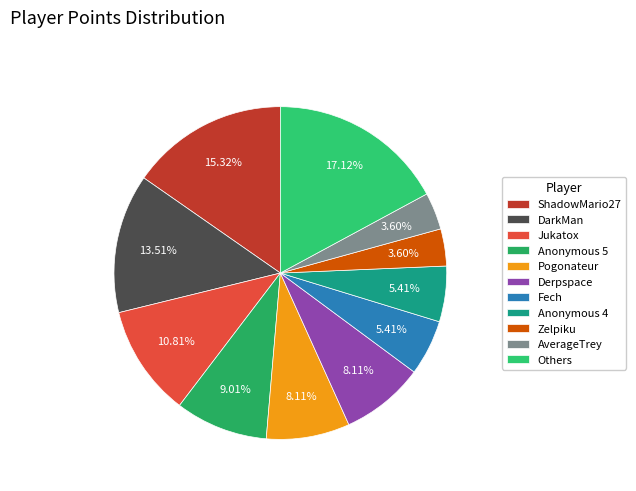

How many slices are in this pie chart?

11